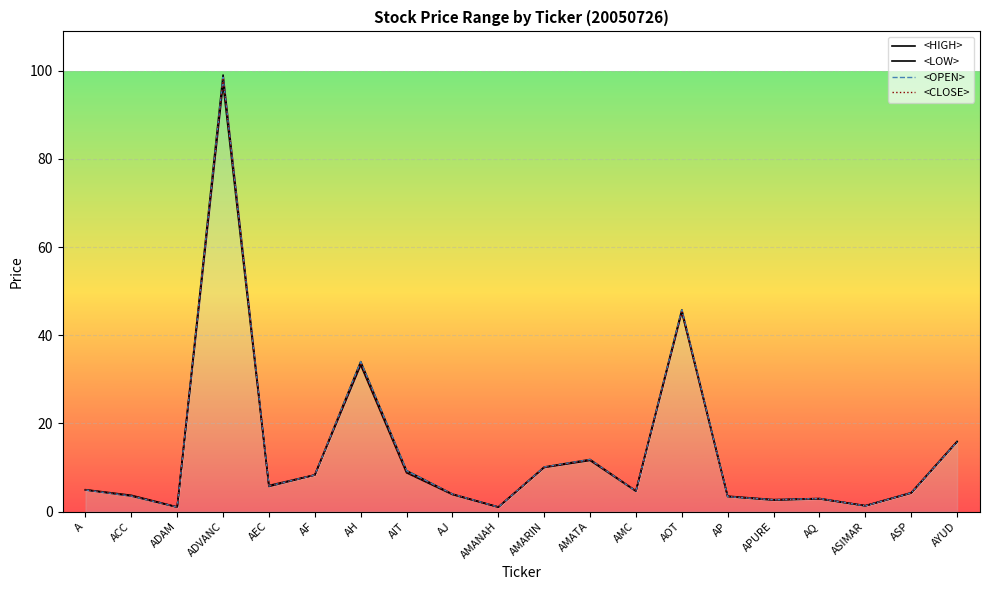

What is the sum of all <LOW> values?

269.0